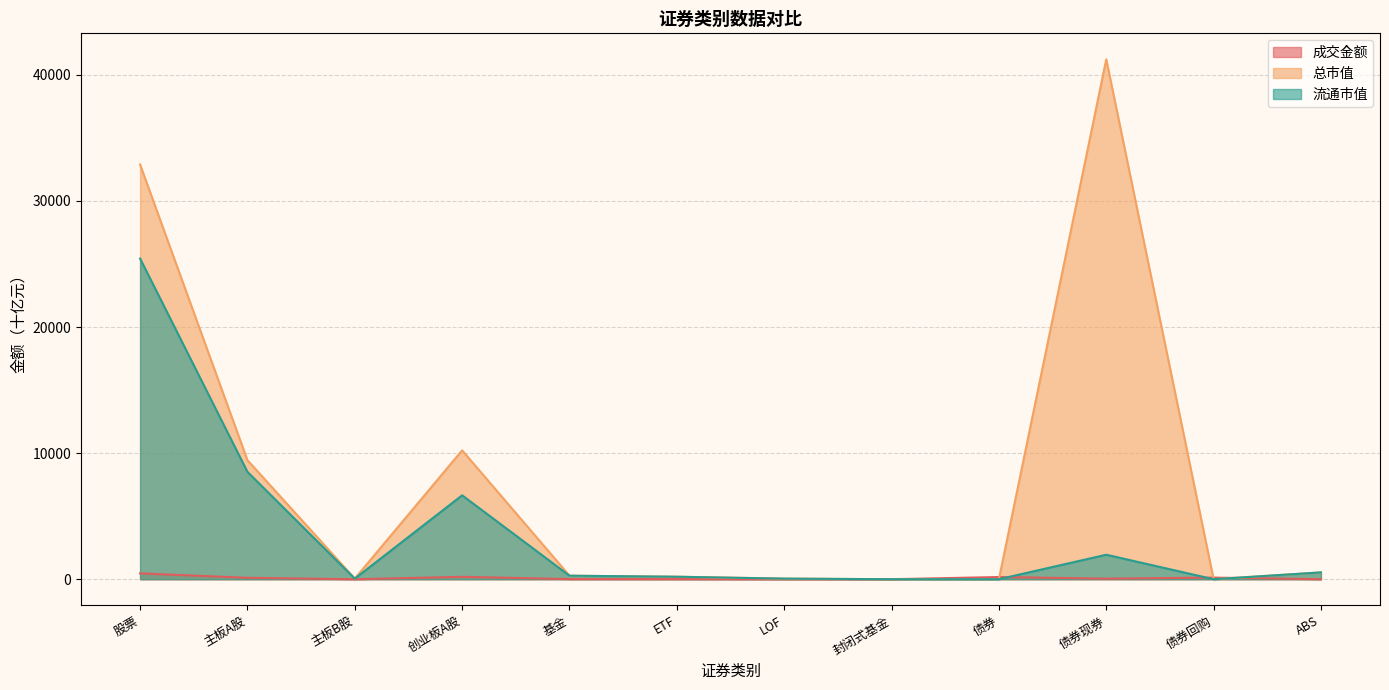

Count the number of categories in the chart.

12